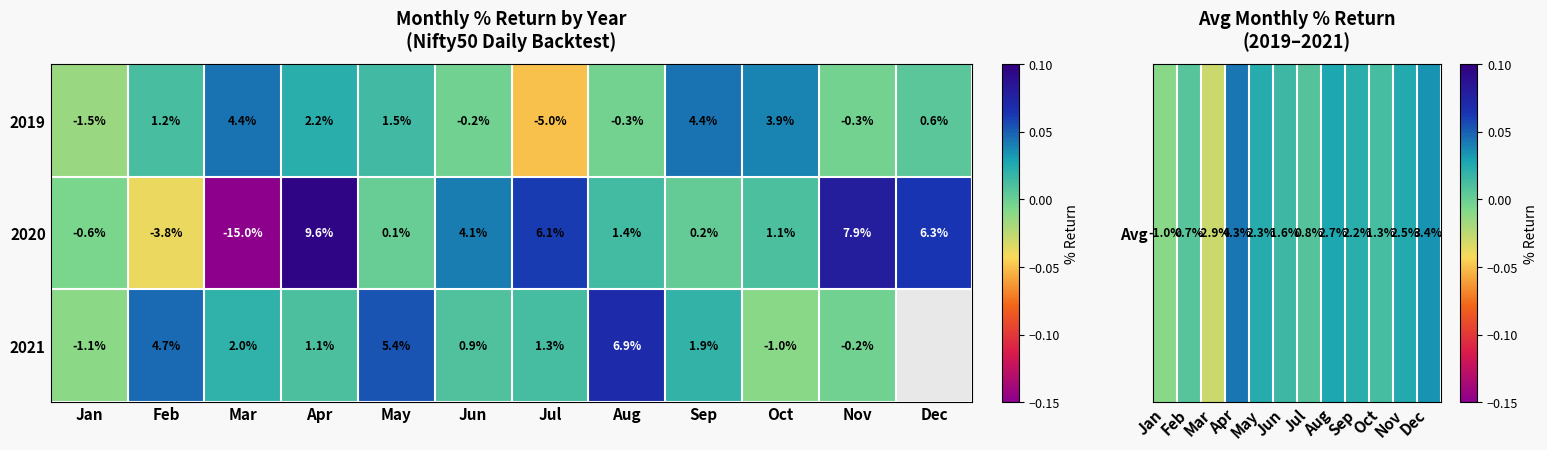

How many negative values does the 2019 series have?

5